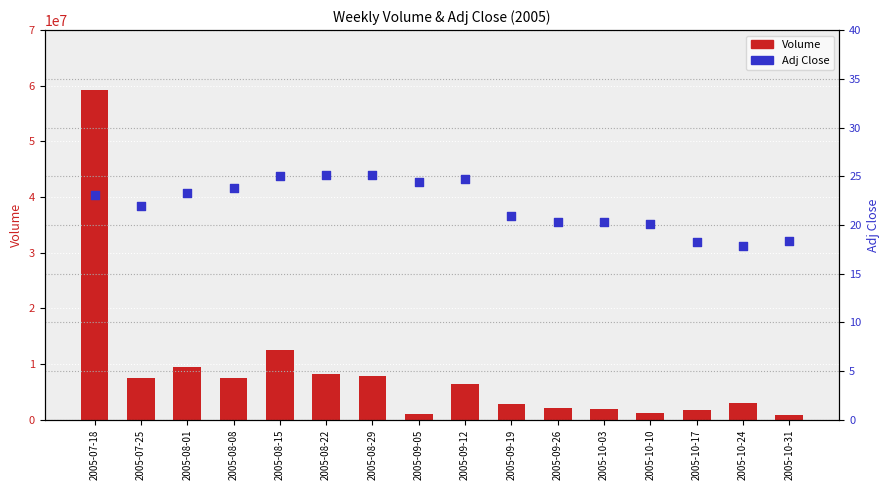

At which category is the sum across all series the highest?

2005-07-18